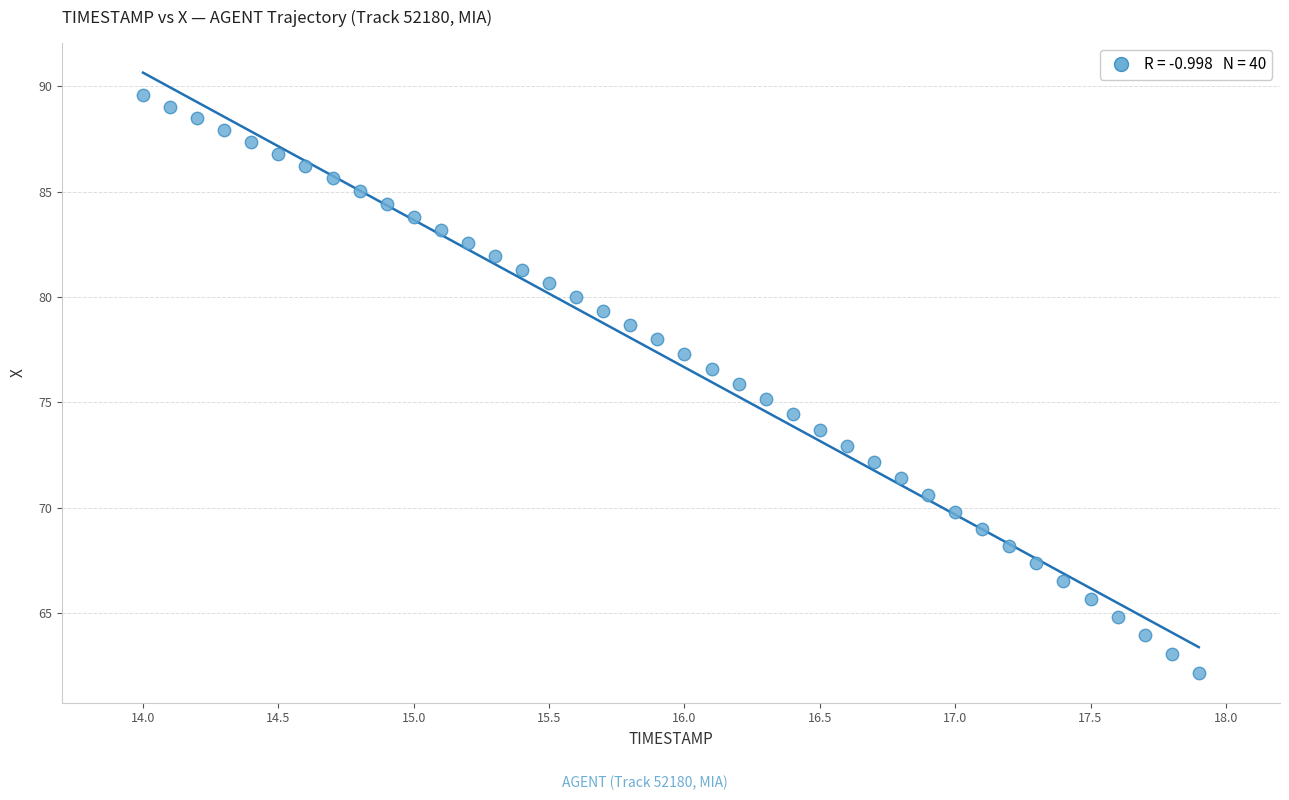

What is the range of Y values (max minus min)?

27.4